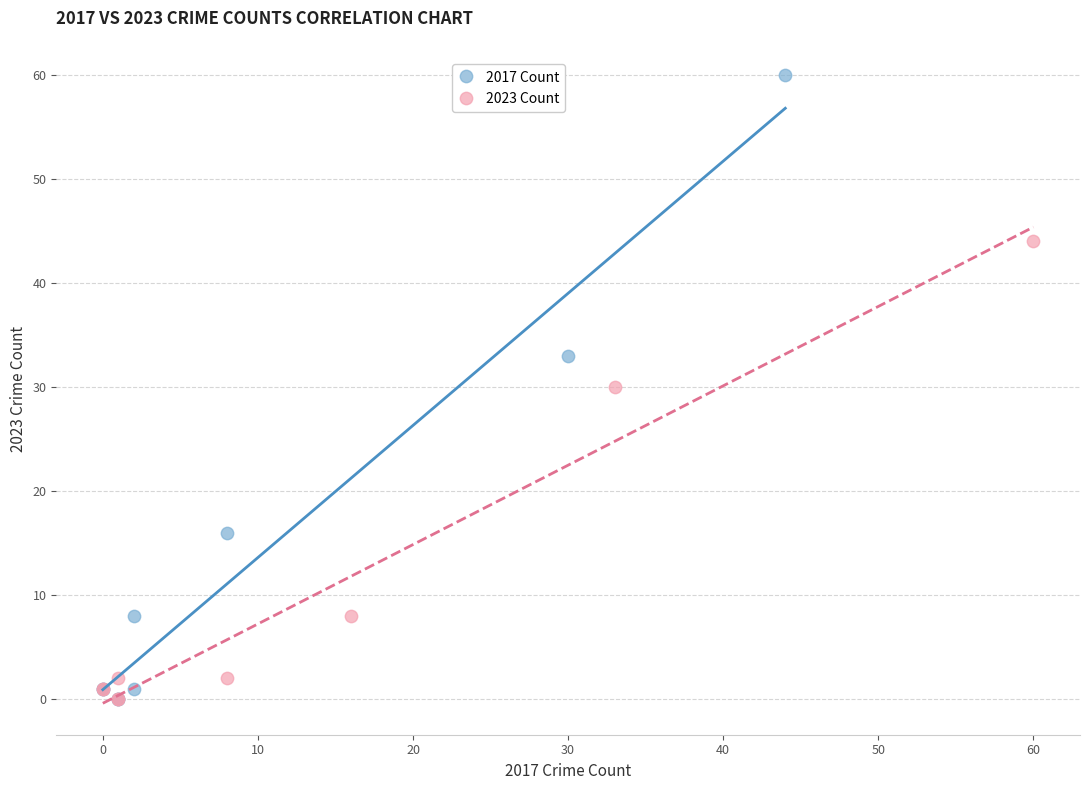

Which series has the widest spread of Y values?

2017 Count